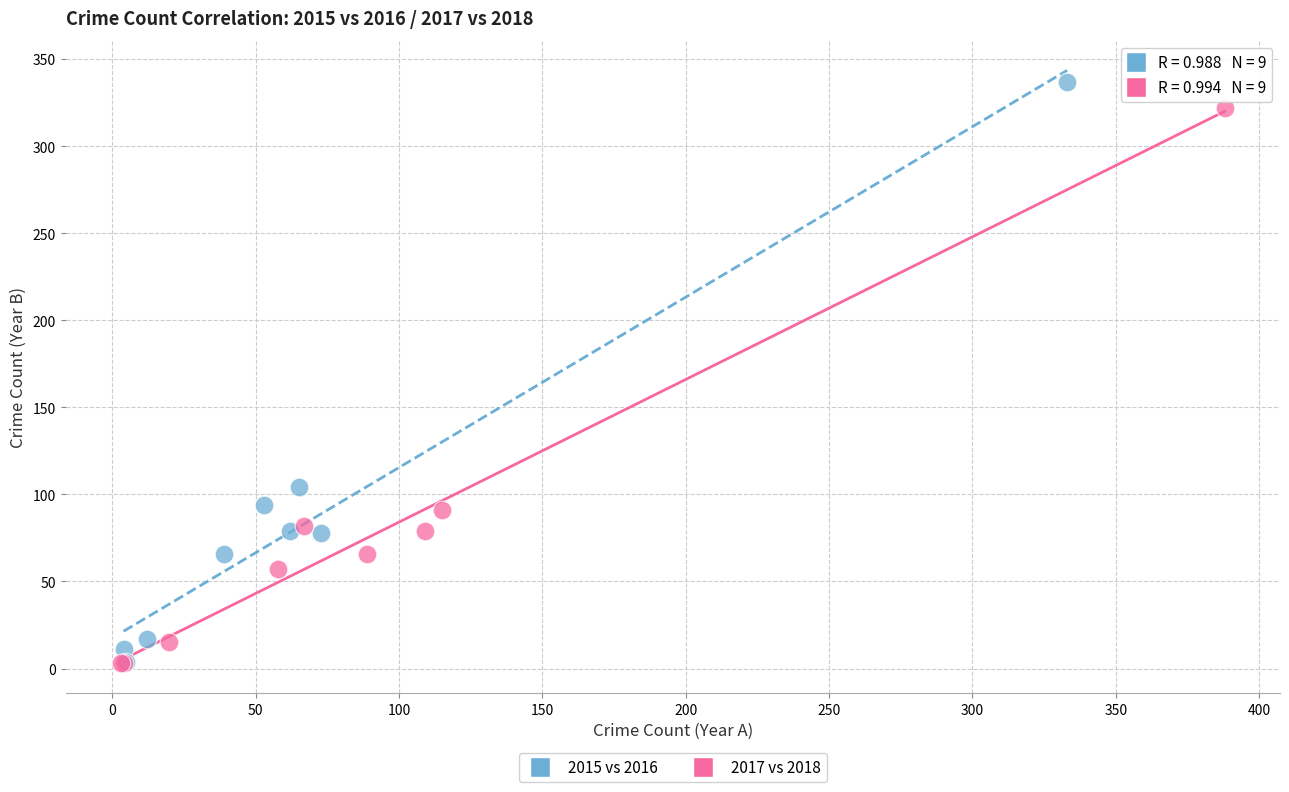

Which series has the widest spread of Y values?

2015 vs 2016